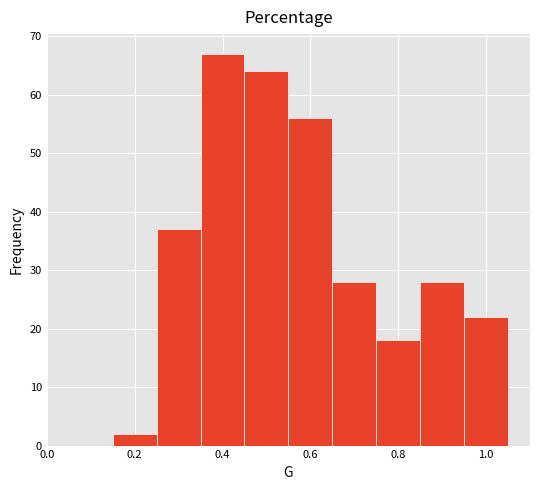

Reading left to right, list every bar in this chart as the range it spans on the x-axis followed by its height. Neither the bar edges nor the heights are printed on the chart, so give them approximately, as read against the axes.

0.05 to 0.15: 0
0.15 to 0.25: 2
0.25 to 0.35: 37
0.35 to 0.45: 67
0.45 to 0.55: 64
0.55 to 0.65: 56
0.65 to 0.75: 28
0.75 to 0.85: 18
0.85 to 0.95: 28
0.95 to 1.05: 22